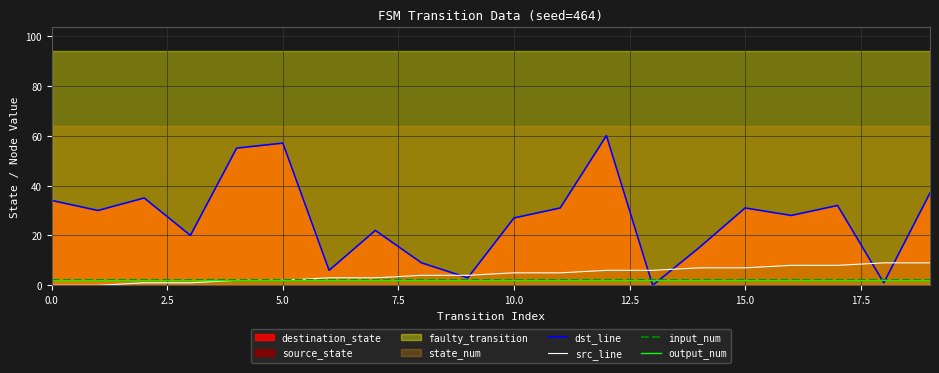

At which label does dst_line reach its minimum?

13